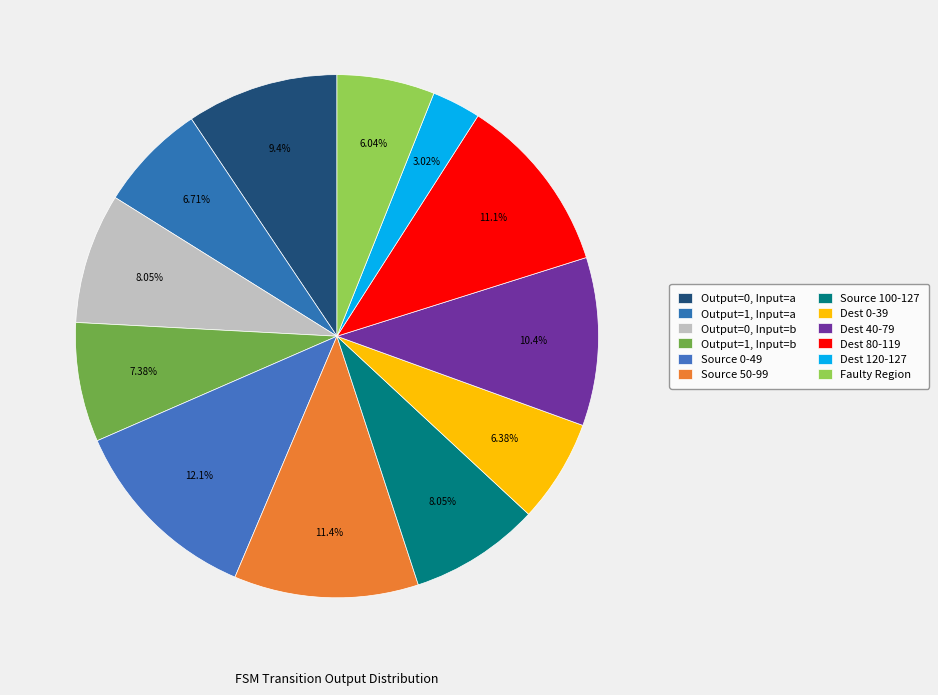

How many slices are in this pie chart?

12